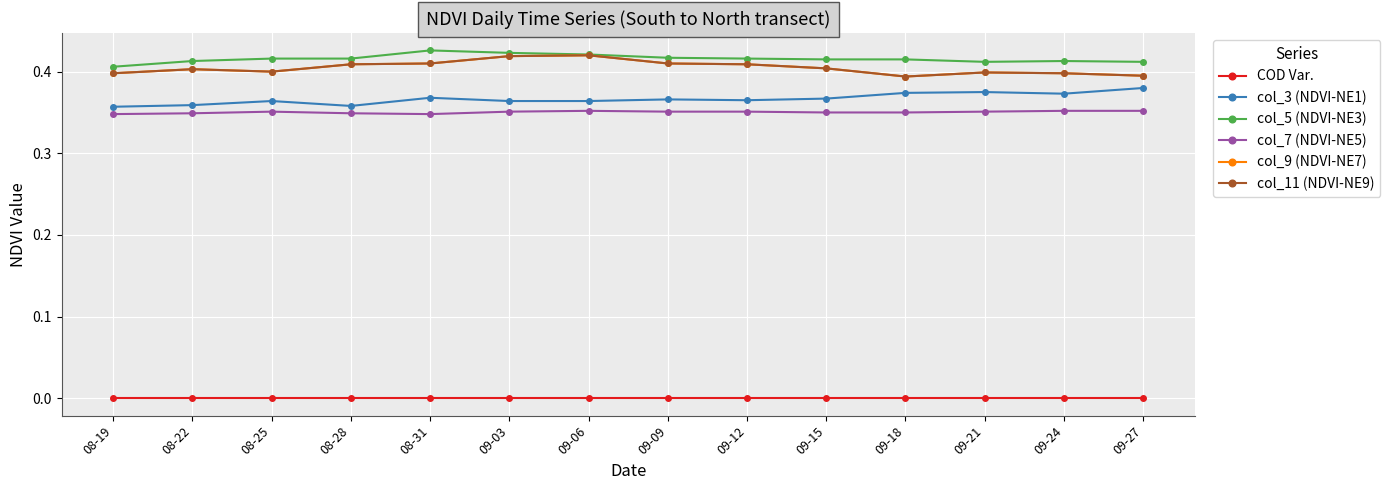

List the labels in order of col_3 (NDVI-NE1) value, smallest first.

08-19, 08-28, 08-22, 08-25, 09-03, 09-06, 09-12, 09-09, 09-15, 08-31, 09-24, 09-18, 09-21, 09-27